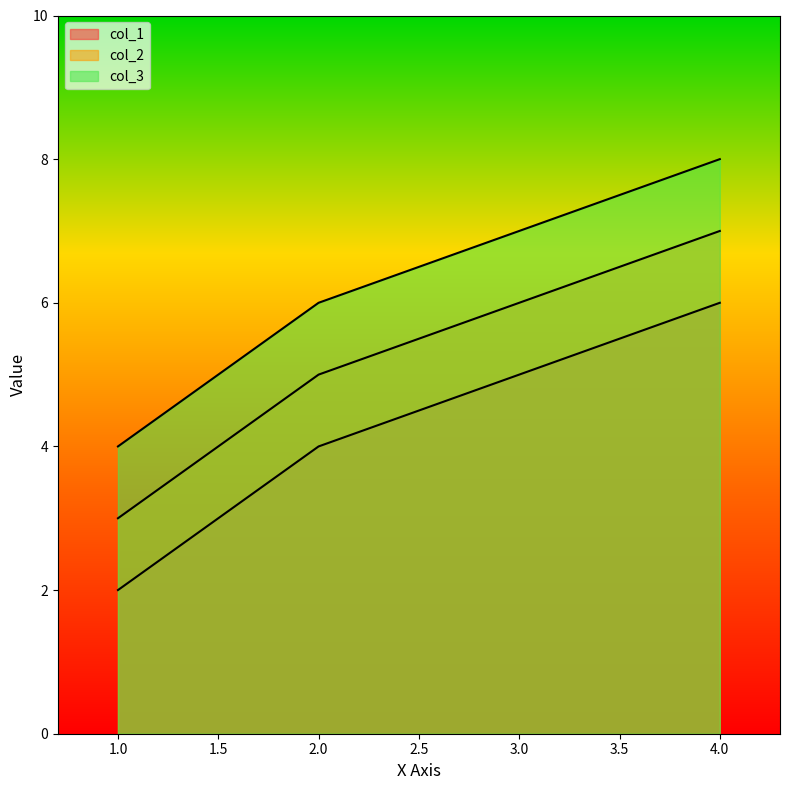

Rank the series at 4 from lowest to highest value.

col_1, col_2, col_3